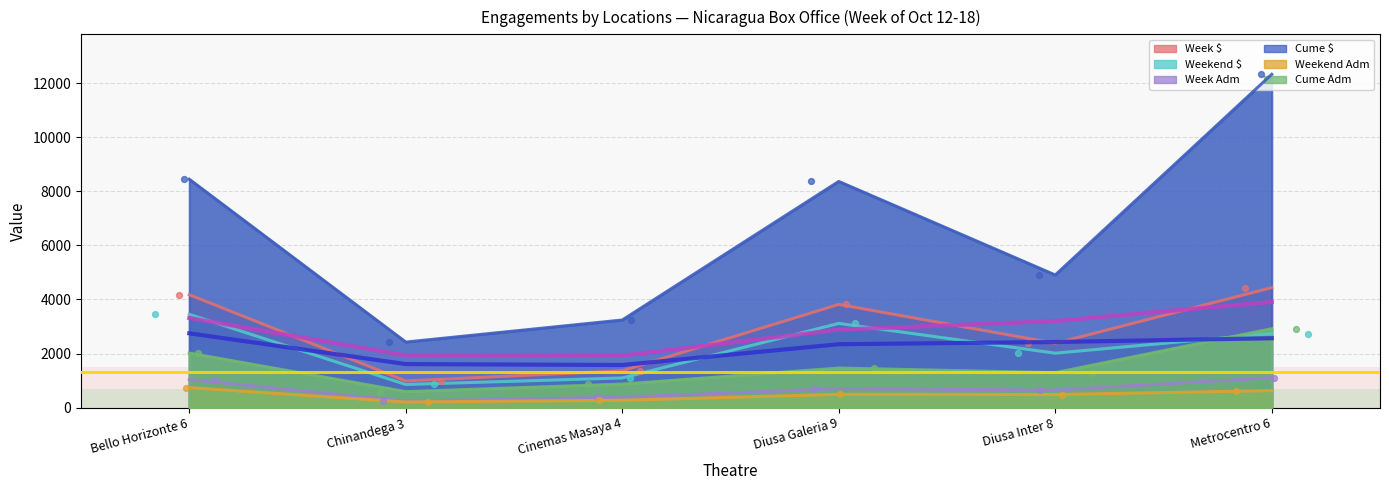

Which series reaches the maximum Y coordinate?

Cume $